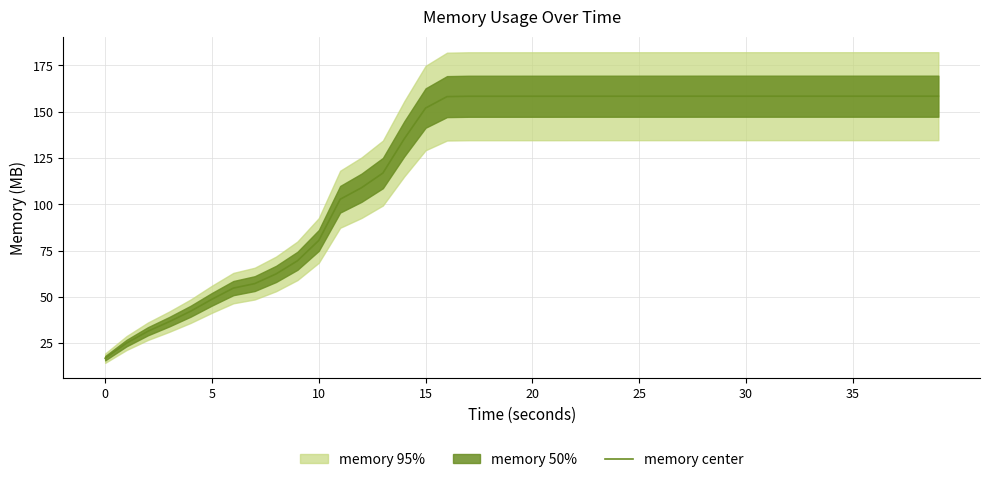

At which label does the data first exceed 158?

16